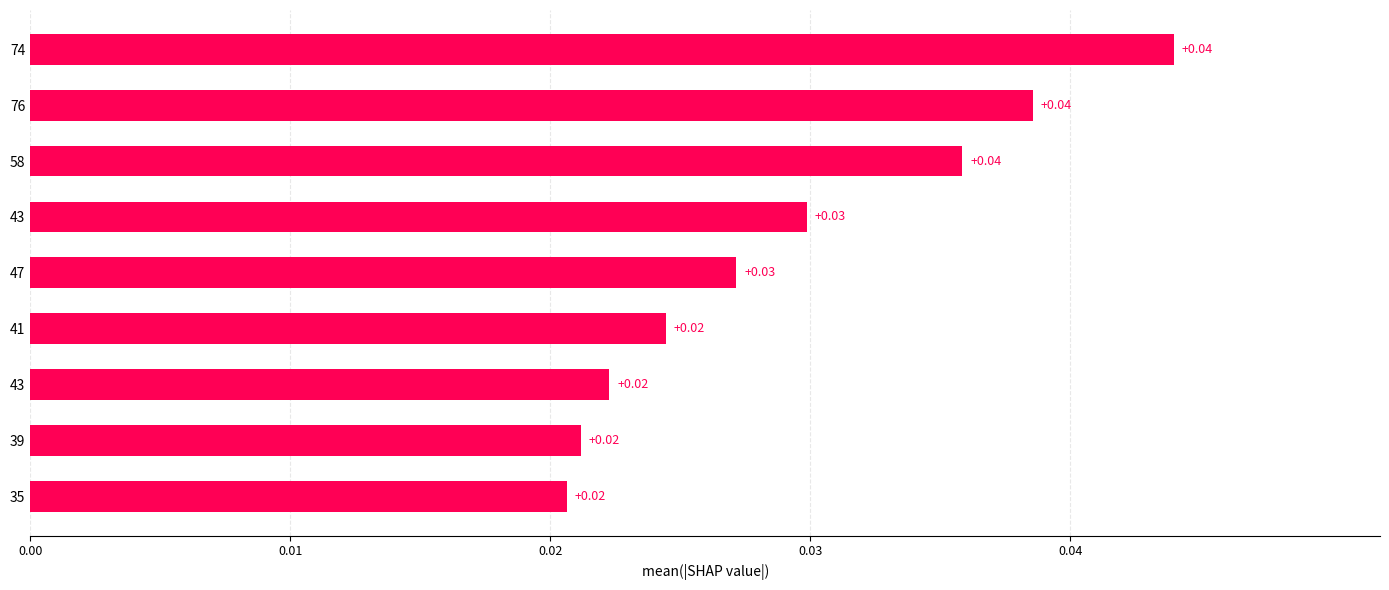

How many categories are shown in the chart?

9